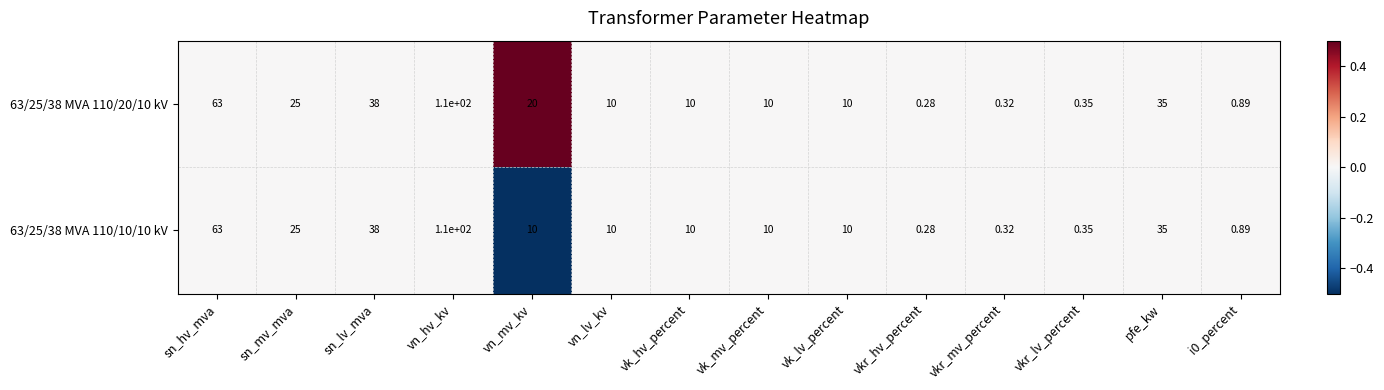

At which category does the chart reach its minimum across all series?

vkr_hv_percent